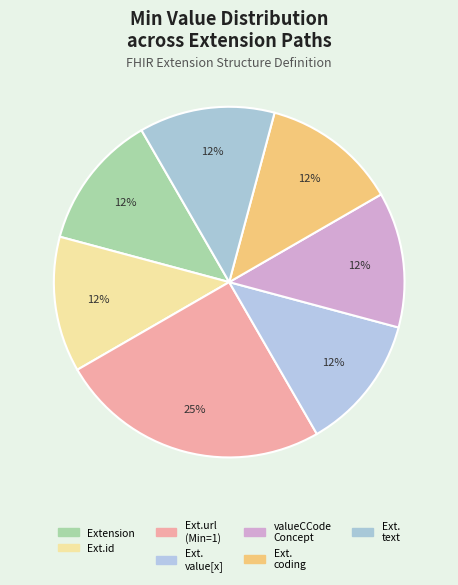

Which category has the biggest portion of the pie?

Extension.url